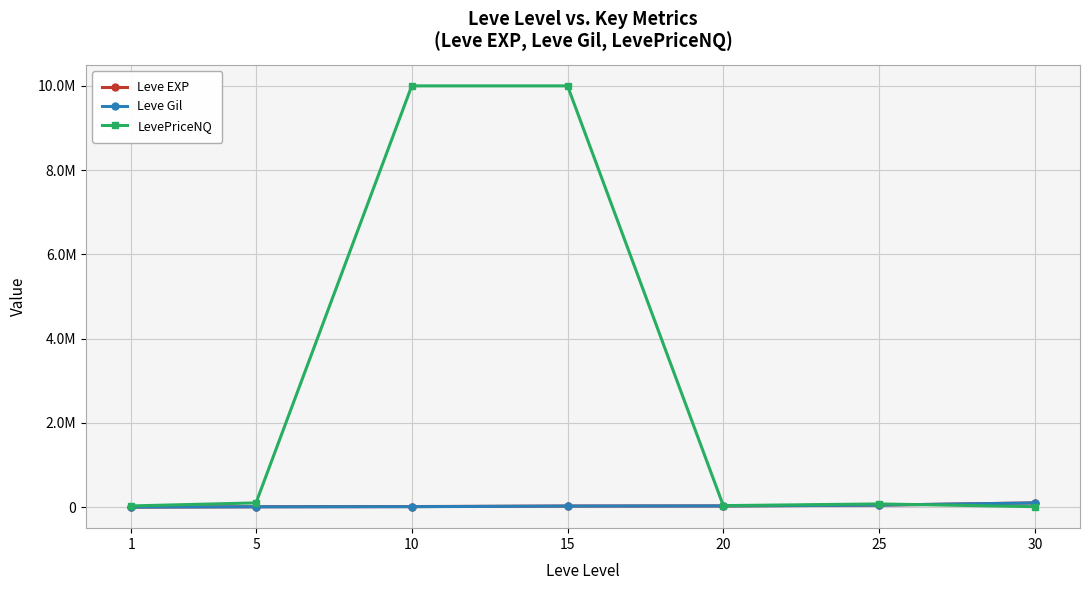

What is the difference between the LevePriceNQ values at 20 and 30?

24706.0